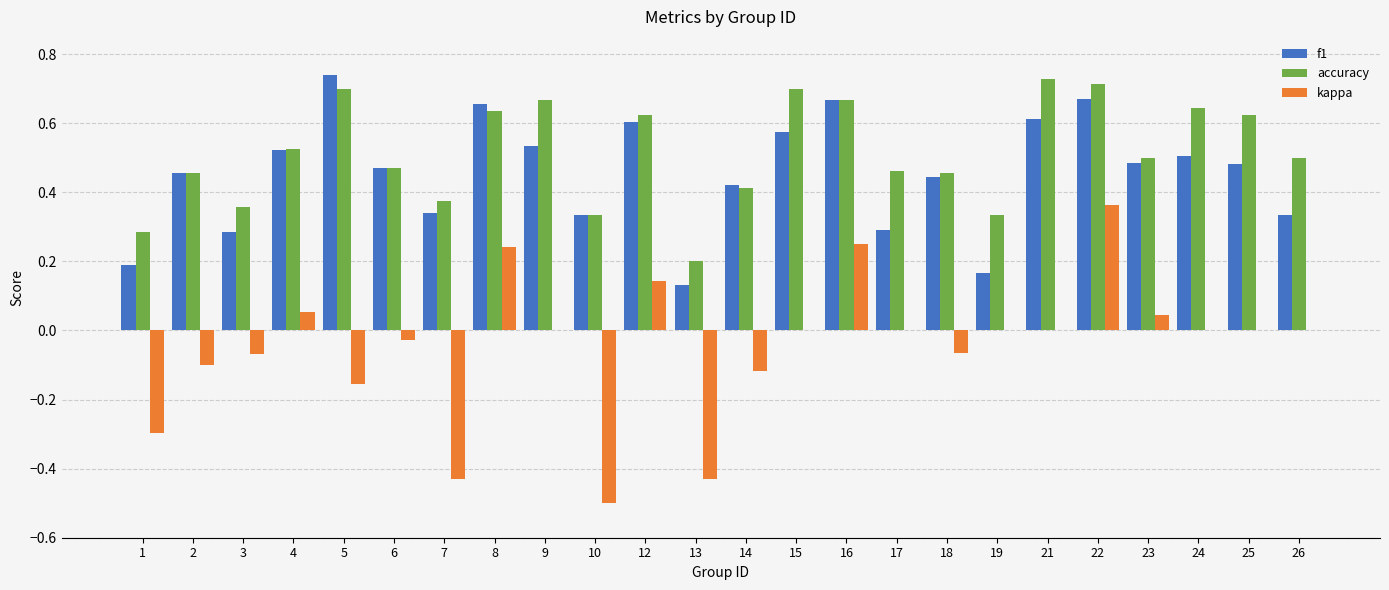

How many groups of bars are there?

24